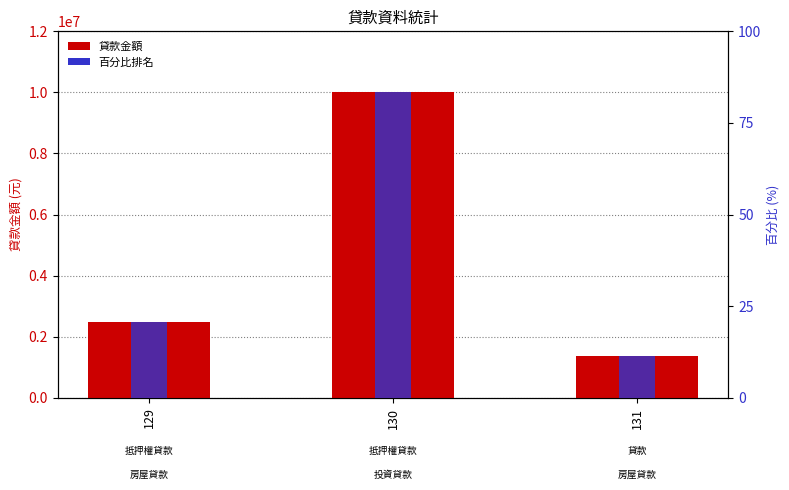

Reading left to right, list all the values displayed in this chart.

貸款金額: 129=2480537.0	130=10000000.0	131=1356369.0
百分比排名: 129=20.7	130=83.3	131=11.3